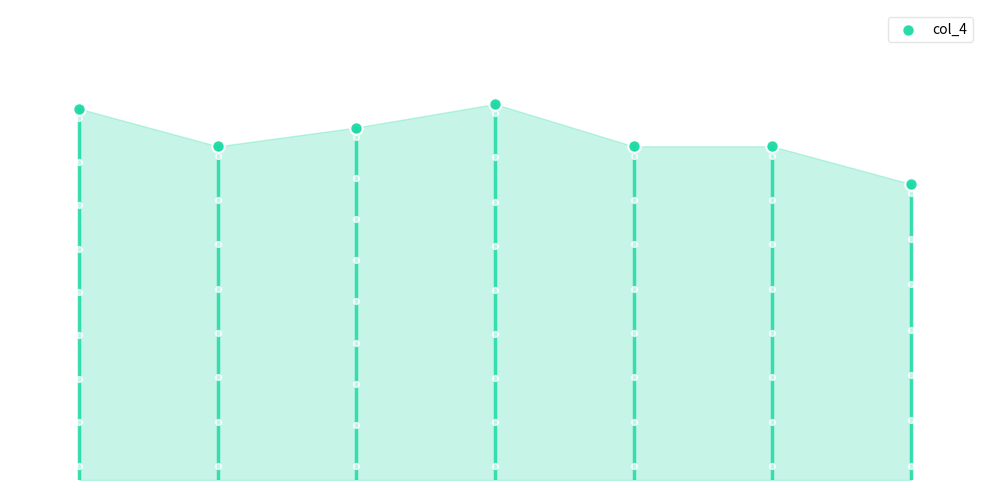

What is the change in value from 3 to 4?

-0.9